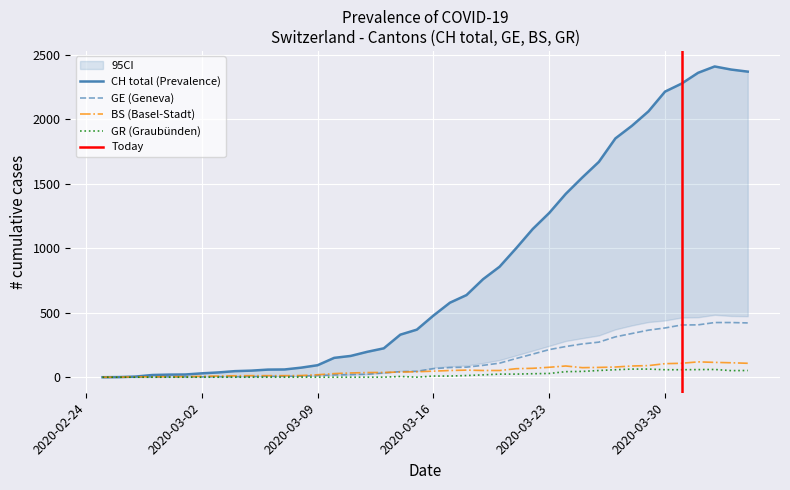

The GR series shows 101 at 35. True or false?

False